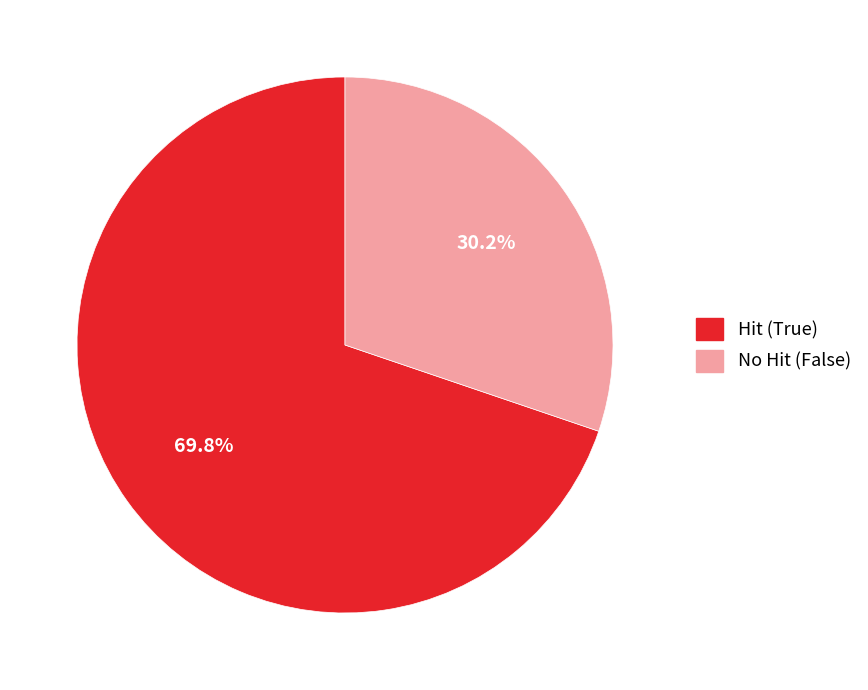

Which category has the smallest portion of the pie?

No Hit (False)